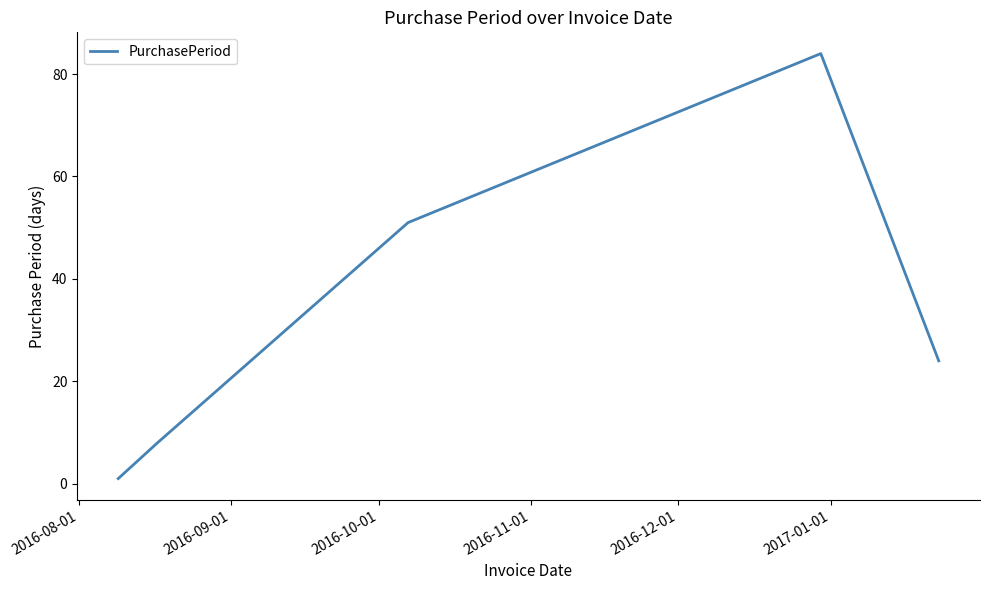

What is the difference between the maximum and minimum values?

83